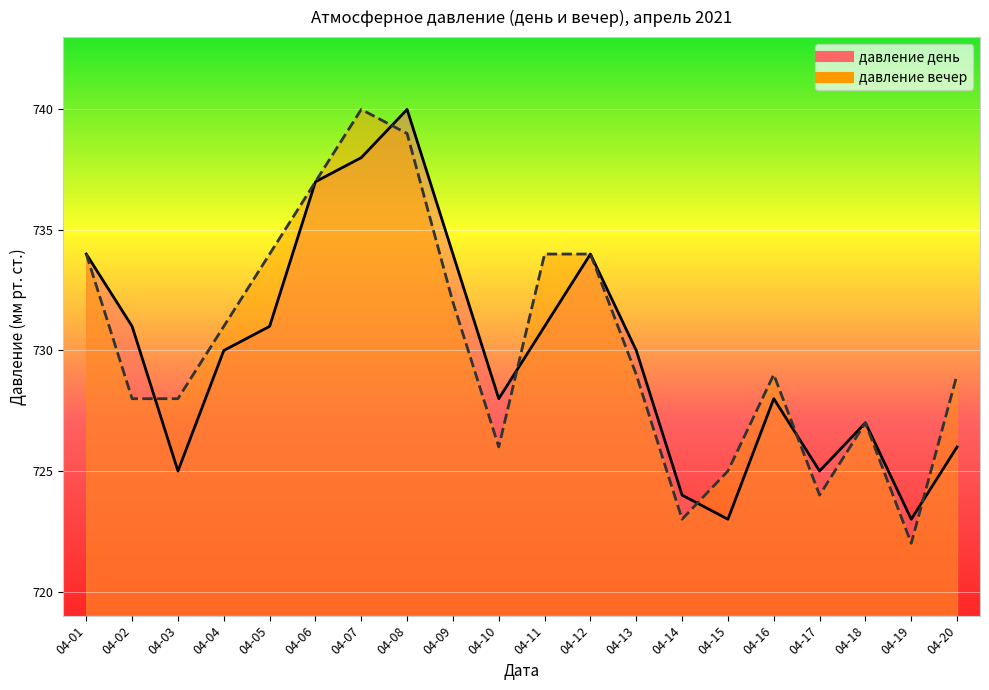

Reading left to right, transcribe all the data shown in this chart.

давление день: 734	731	725	730	731	737	738	740	734	728	731	734	730	724	723	728	725	727	723	726
давление вечер: 734	728	728	731	734	737	740	739	732	726	734	734	729	723	725	729	724	727	722	729